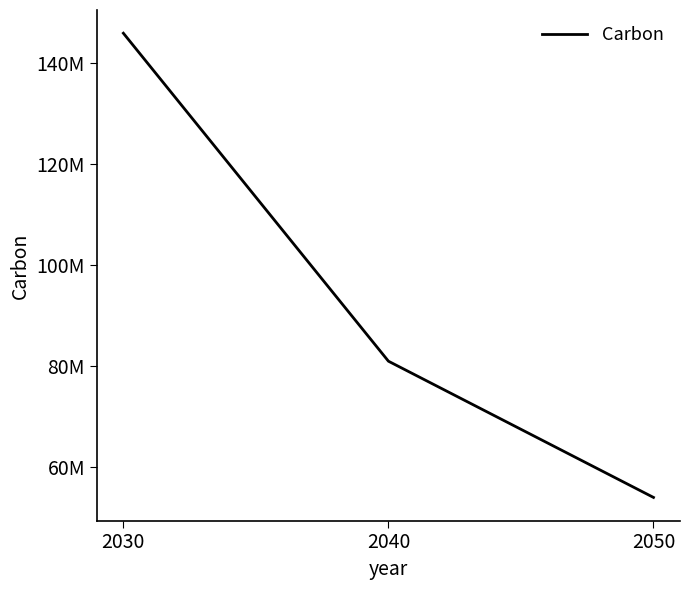

Between 2030 and 2050, which is larger?

2030